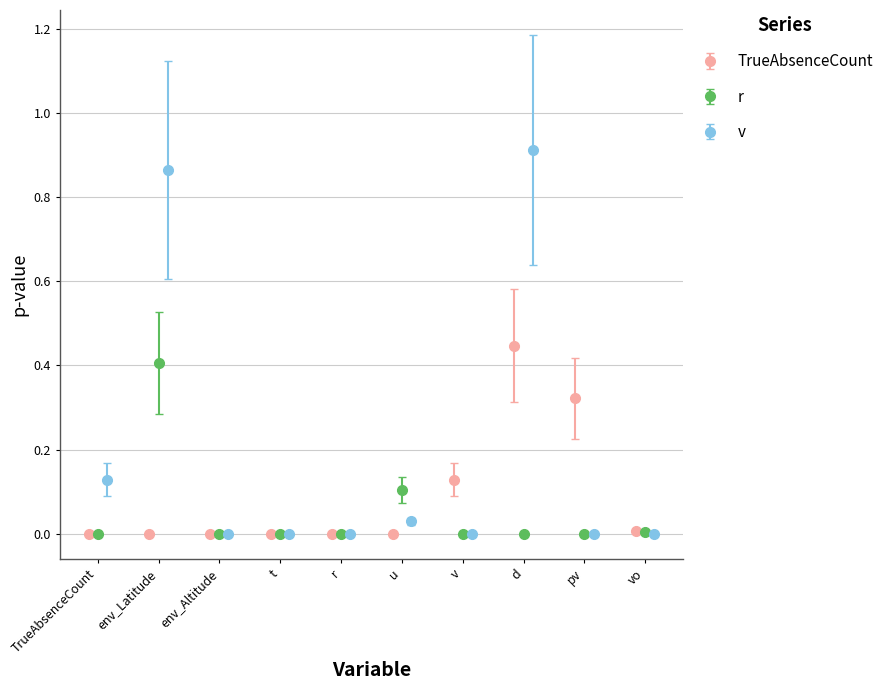

What is the sum of all TrueAbsenceCount values?

0.9